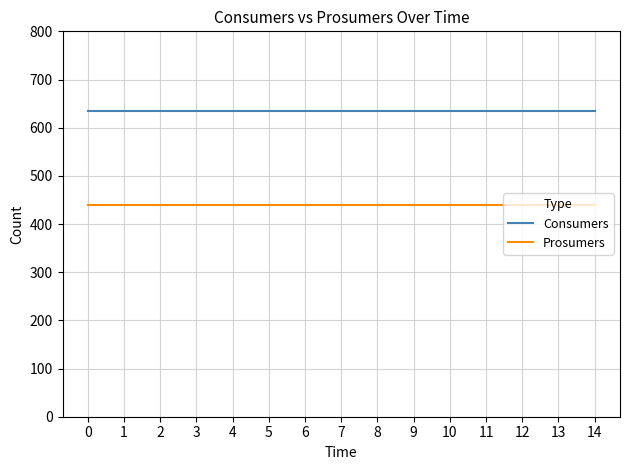

True or false: Prosumers has a value of 440 at 10.

True